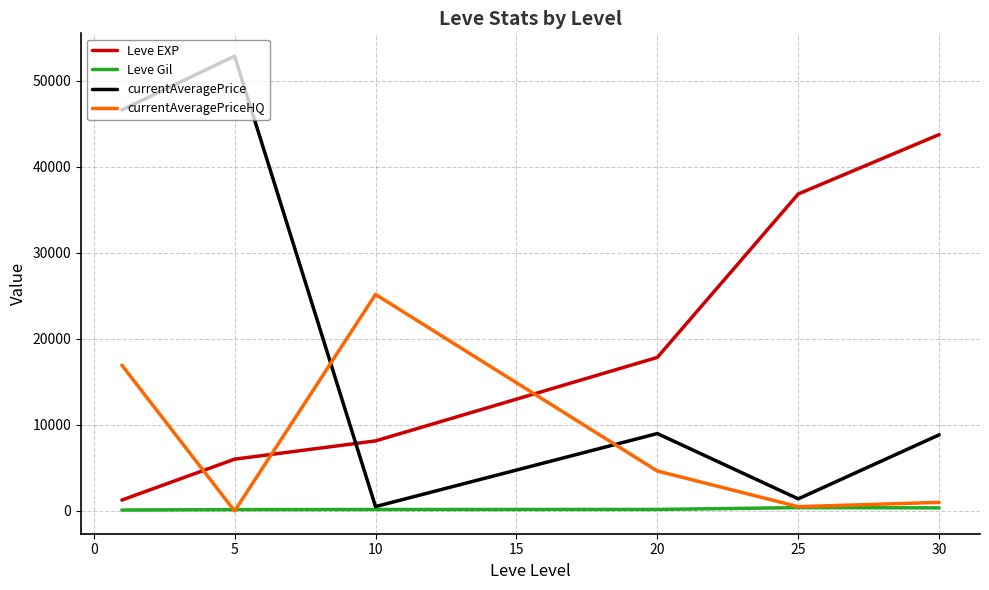

At how many categories does at least one series exceed 13241?

6